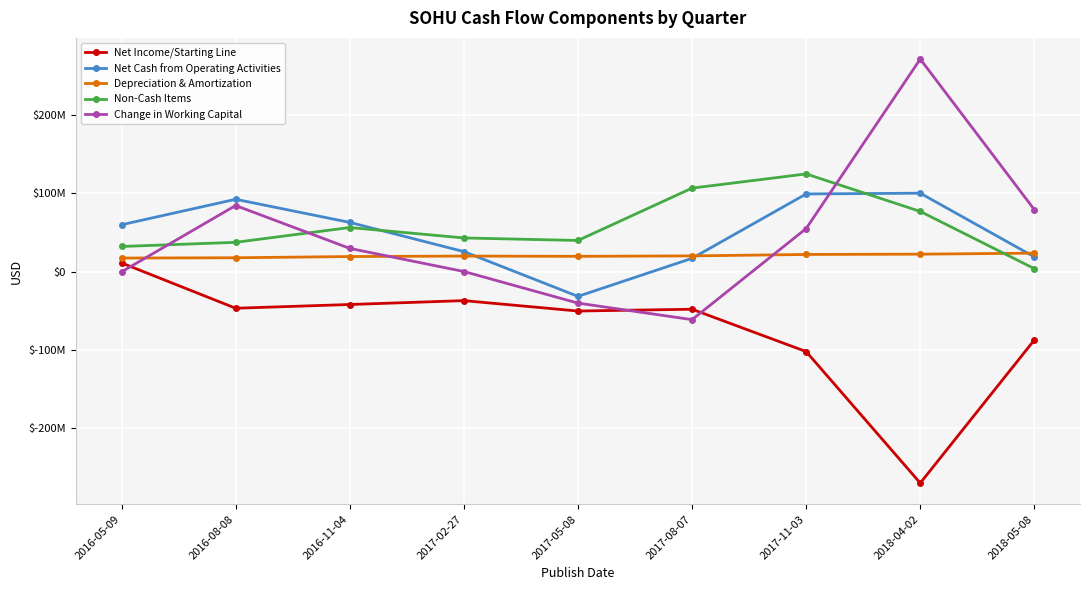

What are all the series names shown in the legend?

Net Income/Starting Line, Net Cash from Operating Activities, Depreciation & Amortization, Non-Cash Items, Change in Working Capital